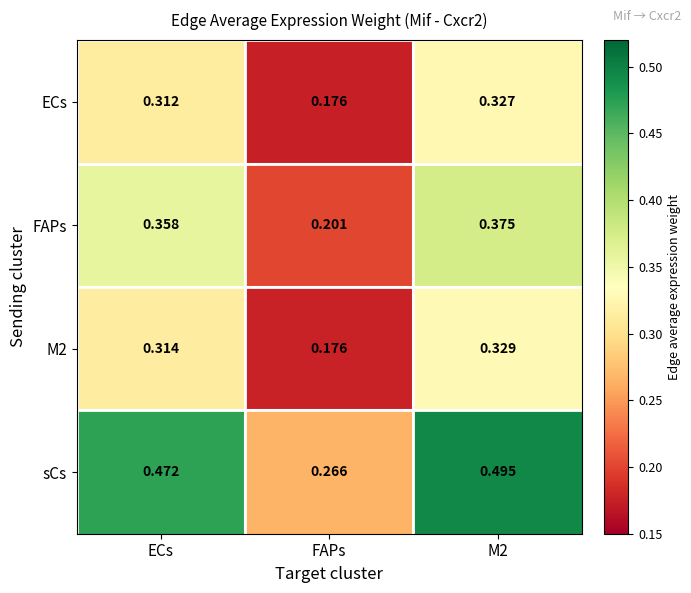

At which label does ECs reach its minimum?

FAPs